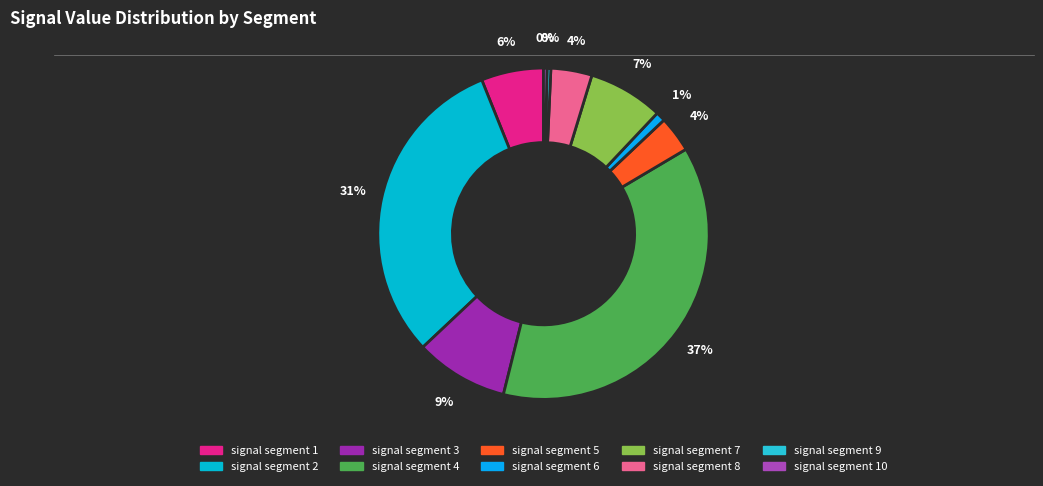

Is there a majority slice in this chart?

No